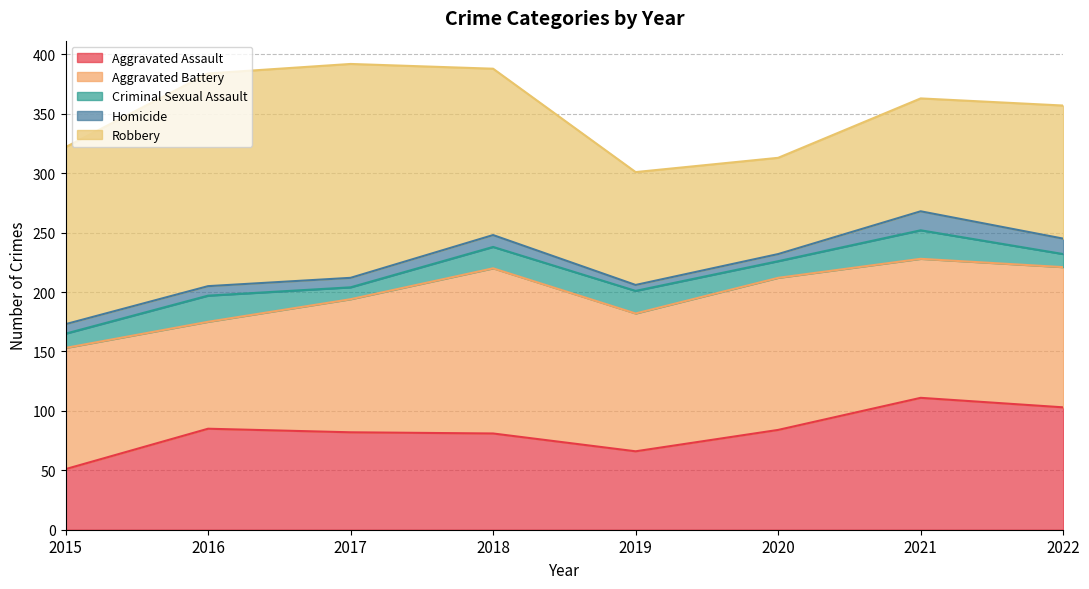

What is the total value across all series at 2016?

384